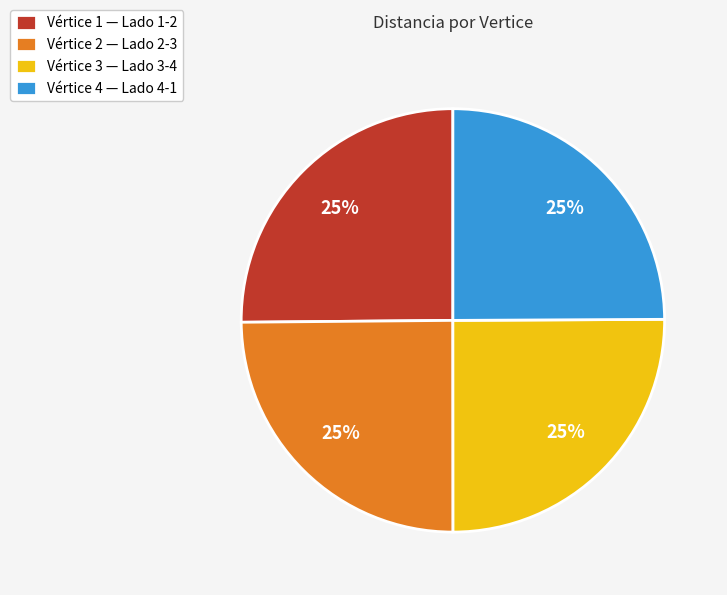

What is the ratio of the value at Vértice 2 — Lado 2-3 to the value at Vértice 3 — Lado 3-4?

1.0